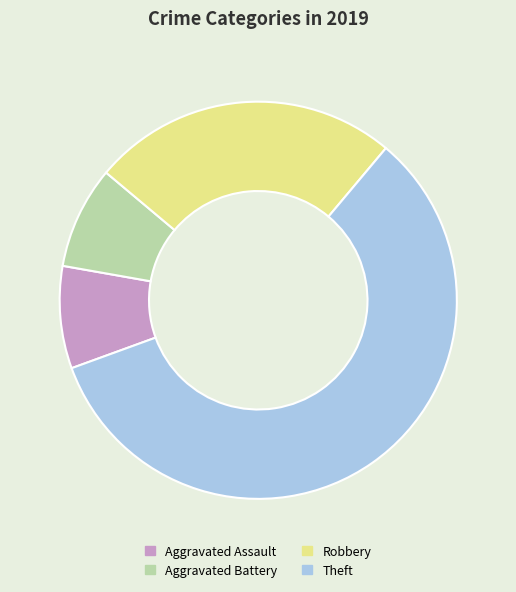

True or false: Aggravated Assault accounts for 14% of the total.

False